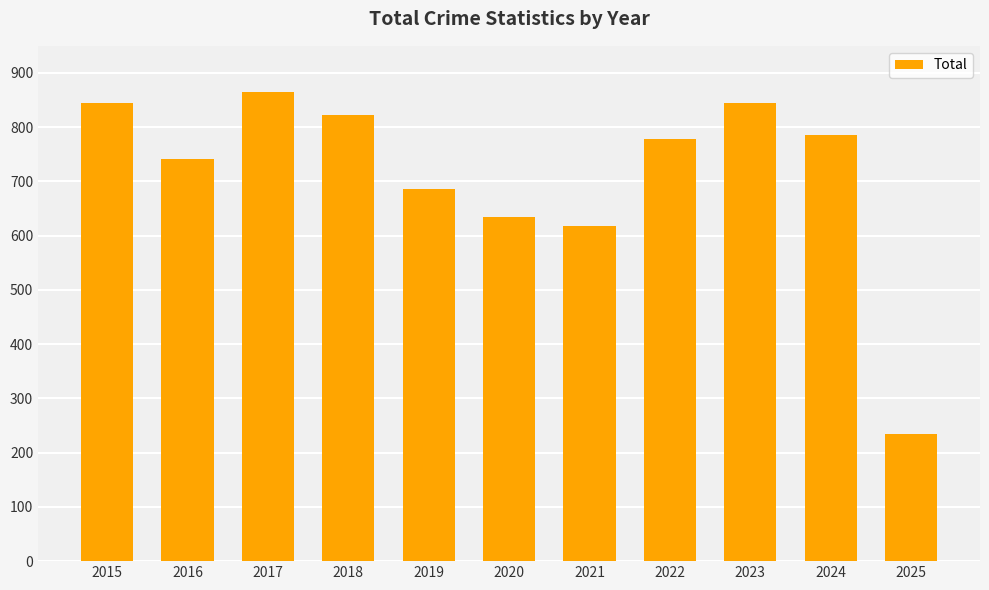

At which category does the chart reach its minimum across all series?

2025